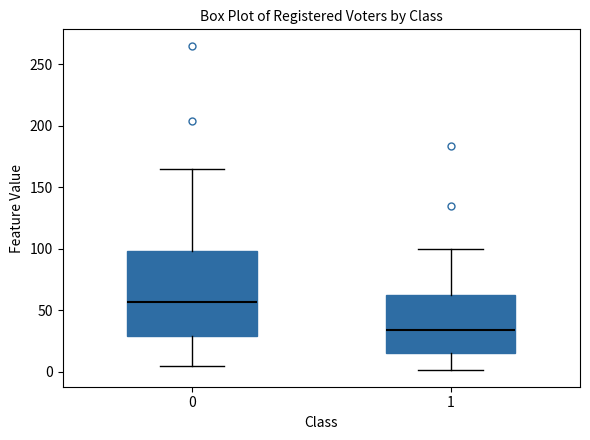

Which box has the highest median line?

0